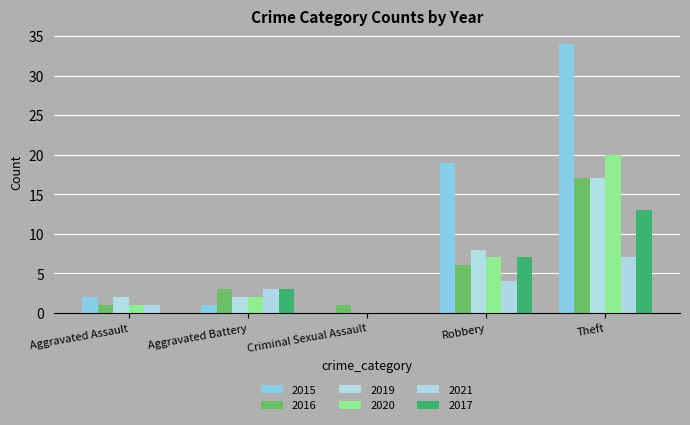

What is the value of the 2019 bar at the 2nd from the left?

2